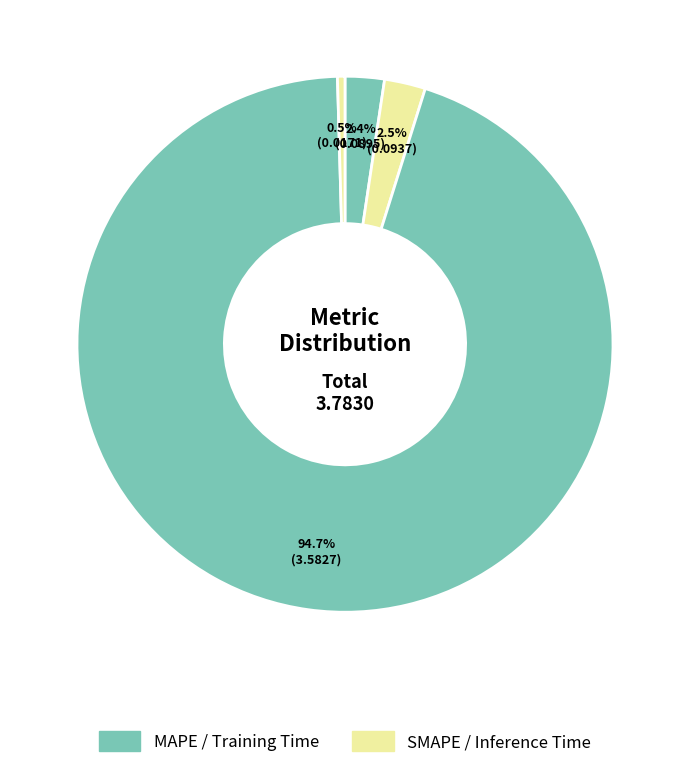

How many segments does this pie chart have?

4